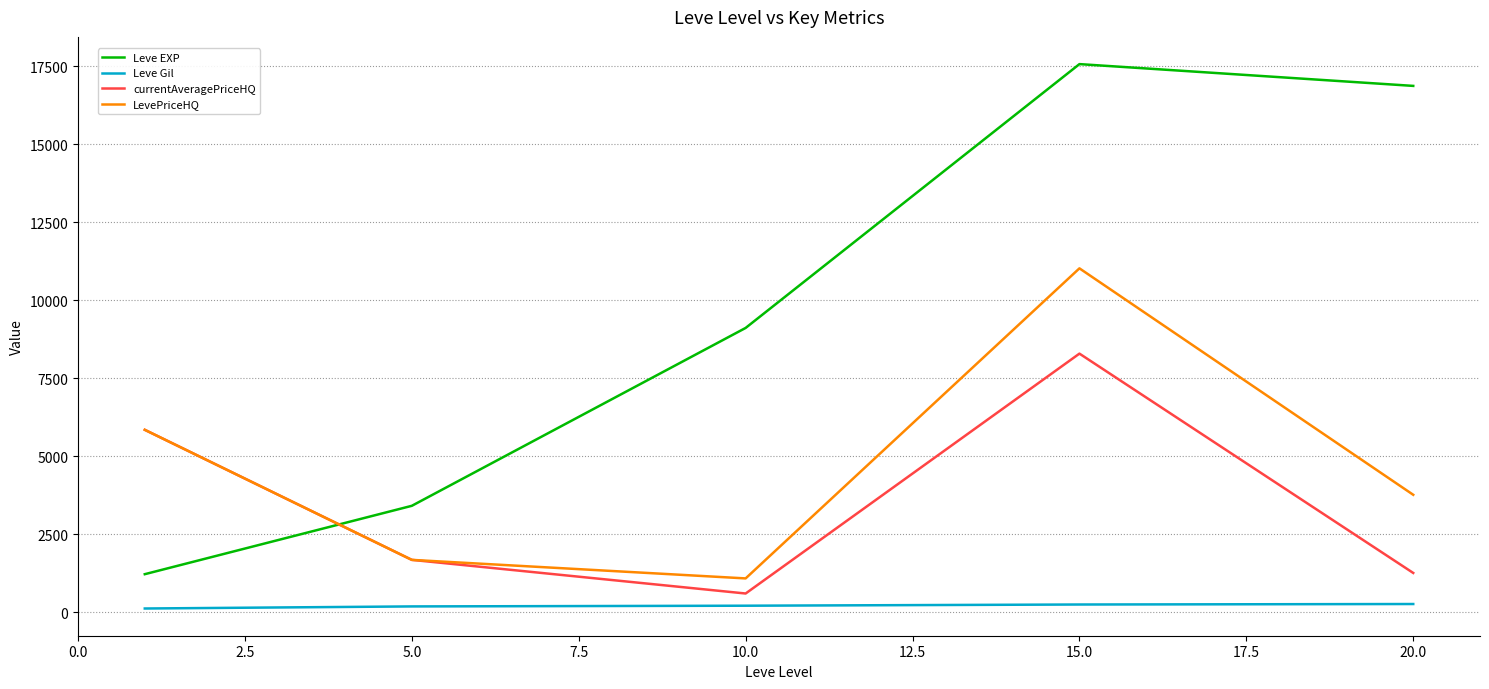

What is the minimum value for LevePriceHQ?

1078.0